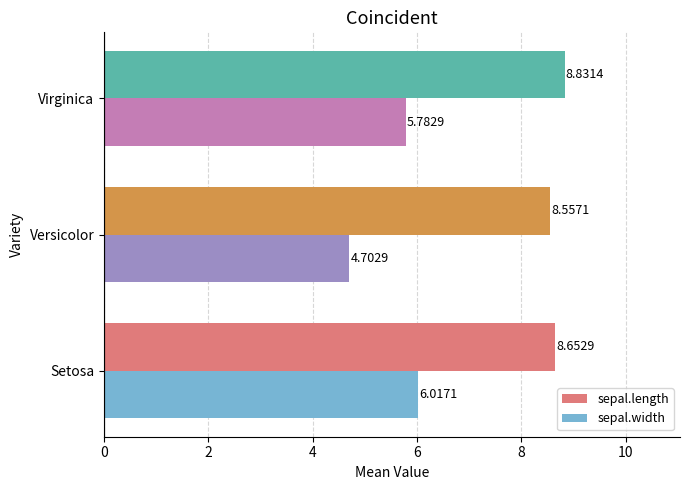

At which category is the sum across all series the highest?

Setosa